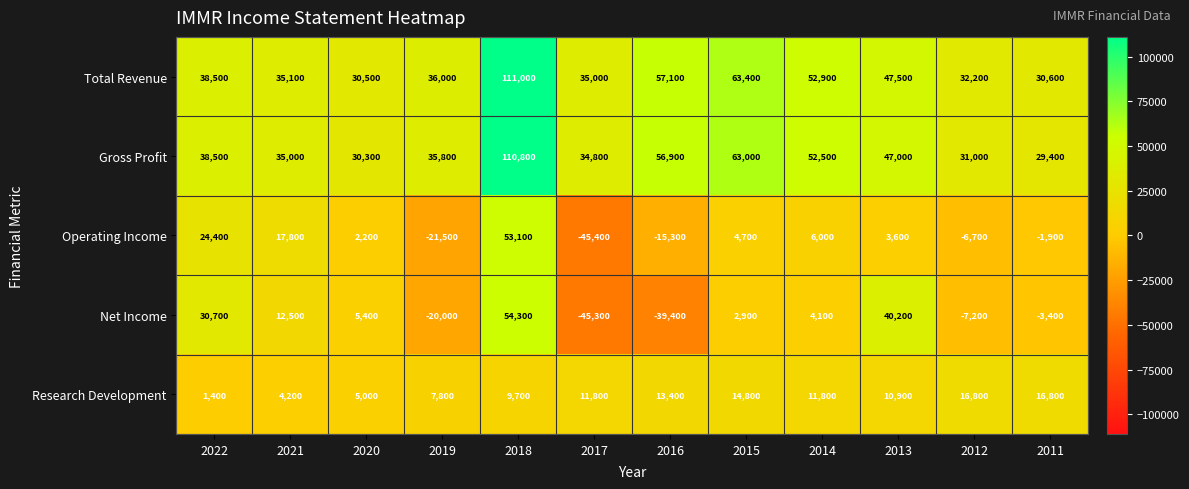

Which series has the widest spread of values?

Net Income